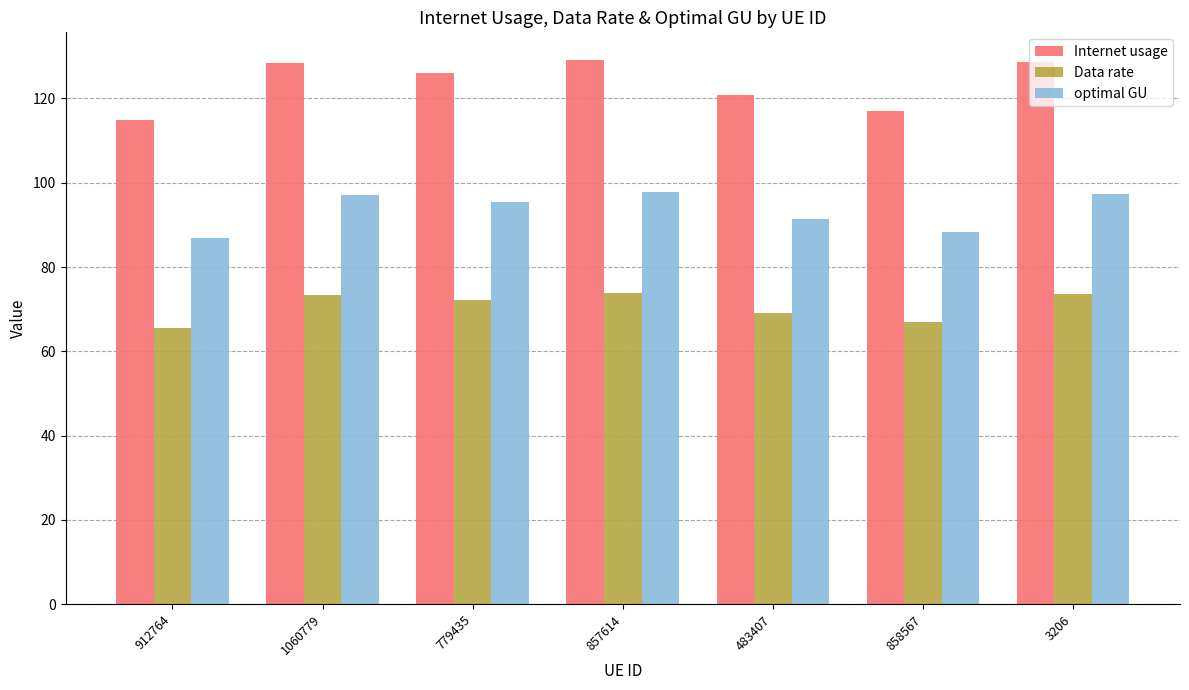

What is the average value of the optimal GU series?

93.4